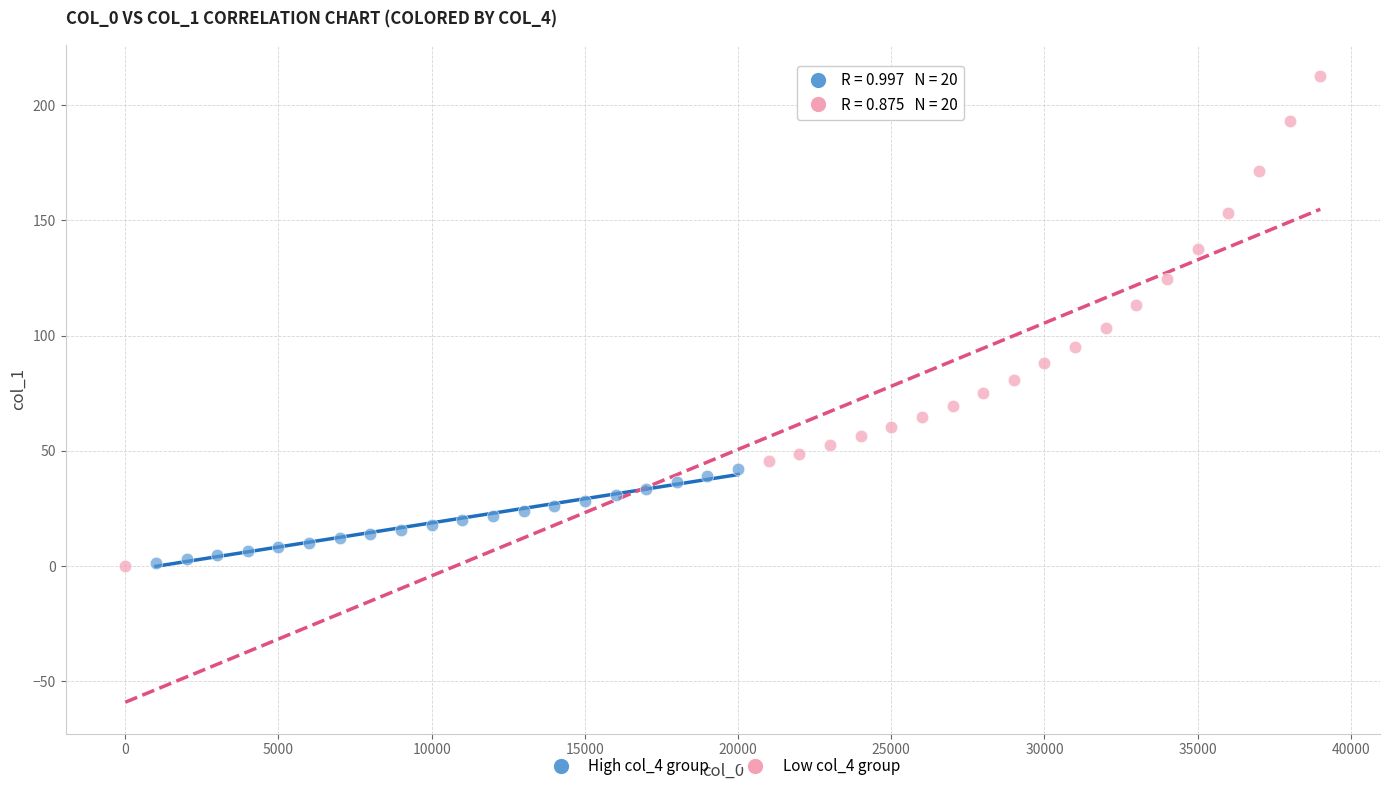

Which series contains the highest Y value?

Low col_4 group